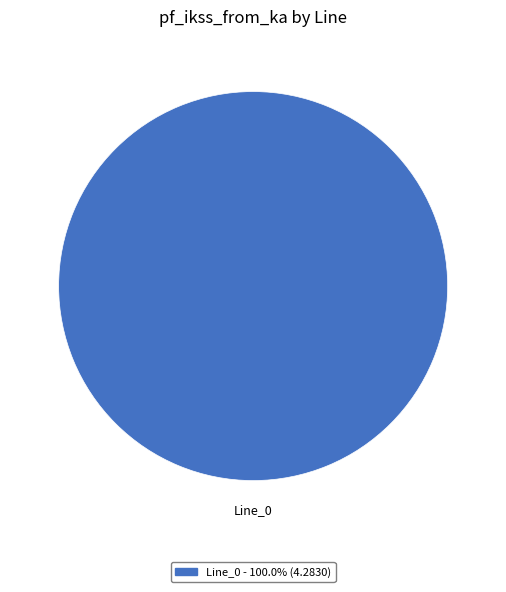

Is there a majority slice in this chart?

Yes